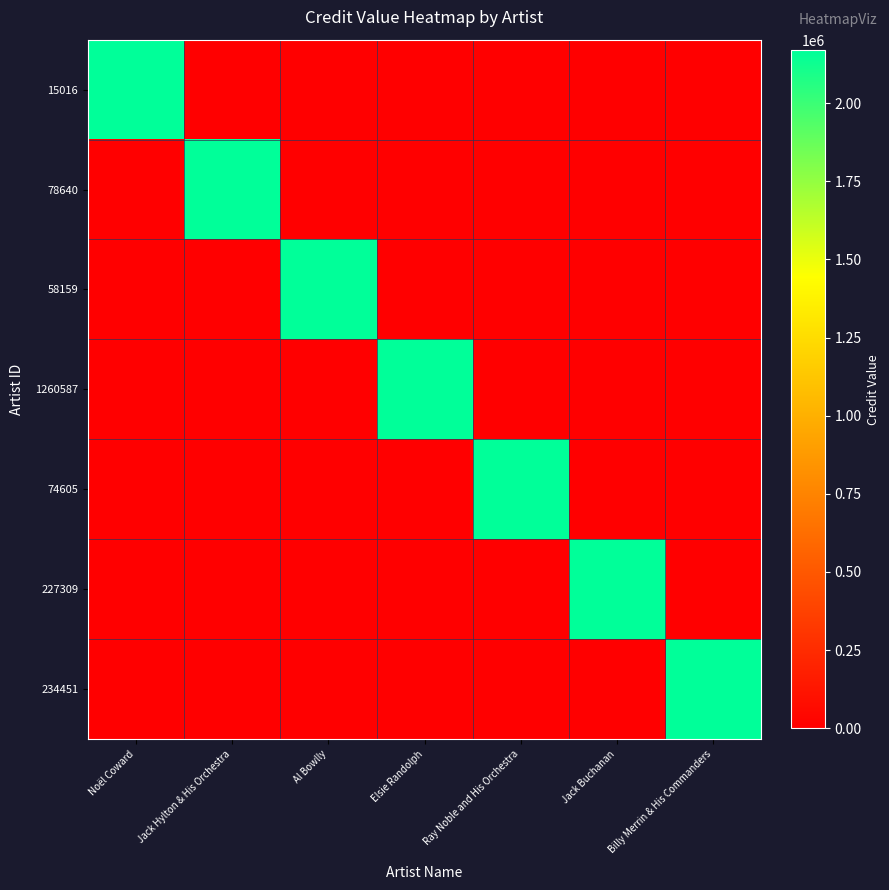

Reading right to left, transcribe all the data shown in this chart.

15016: Billy Merrin & His Commanders=0	Jack Buchanan=0	Ray Noble and His Orchestra=0	Elsie Randolph=0	Al Bowlly=0	Jack Hylton & His Orchestra=0	Noël Coward=2168679
78640: Billy Merrin & His Commanders=0	Jack Buchanan=0	Ray Noble and His Orchestra=0	Elsie Randolph=0	Al Bowlly=0	Jack Hylton & His Orchestra=2168679	Noël Coward=0
58159: Billy Merrin & His Commanders=0	Jack Buchanan=0	Ray Noble and His Orchestra=0	Elsie Randolph=0	Al Bowlly=2168679	Jack Hylton & His Orchestra=0	Noël Coward=0
1260587: Billy Merrin & His Commanders=0	Jack Buchanan=0	Ray Noble and His Orchestra=0	Elsie Randolph=2168679	Al Bowlly=0	Jack Hylton & His Orchestra=0	Noël Coward=0
74605: Billy Merrin & His Commanders=0	Jack Buchanan=0	Ray Noble and His Orchestra=2168679	Elsie Randolph=0	Al Bowlly=0	Jack Hylton & His Orchestra=0	Noël Coward=0
227309: Billy Merrin & His Commanders=0	Jack Buchanan=2168679	Ray Noble and His Orchestra=0	Elsie Randolph=0	Al Bowlly=0	Jack Hylton & His Orchestra=0	Noël Coward=0
234451: Billy Merrin & His Commanders=2168679	Jack Buchanan=0	Ray Noble and His Orchestra=0	Elsie Randolph=0	Al Bowlly=0	Jack Hylton & His Orchestra=0	Noël Coward=0